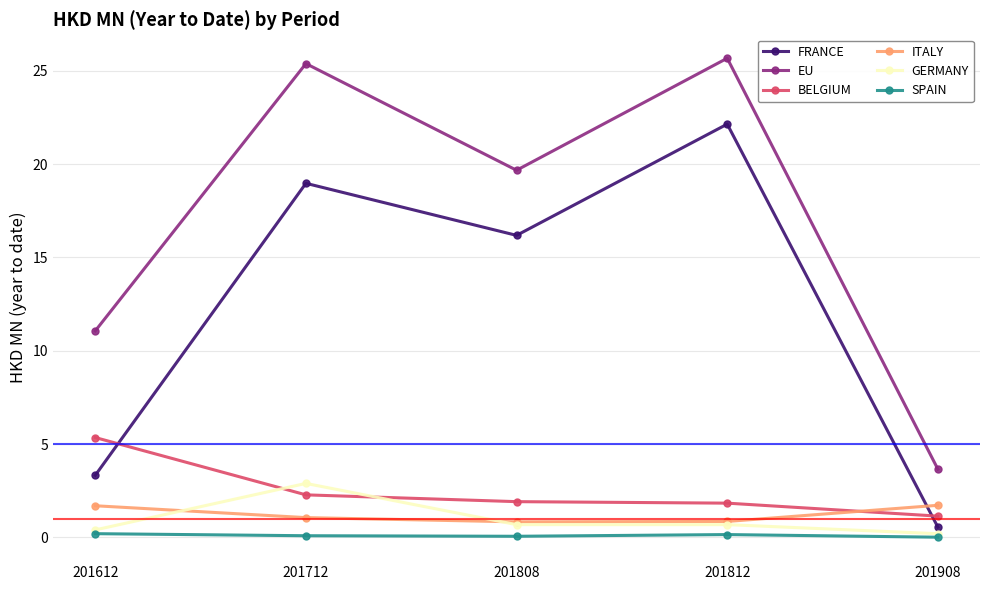

Count the number of categories in the chart.

5